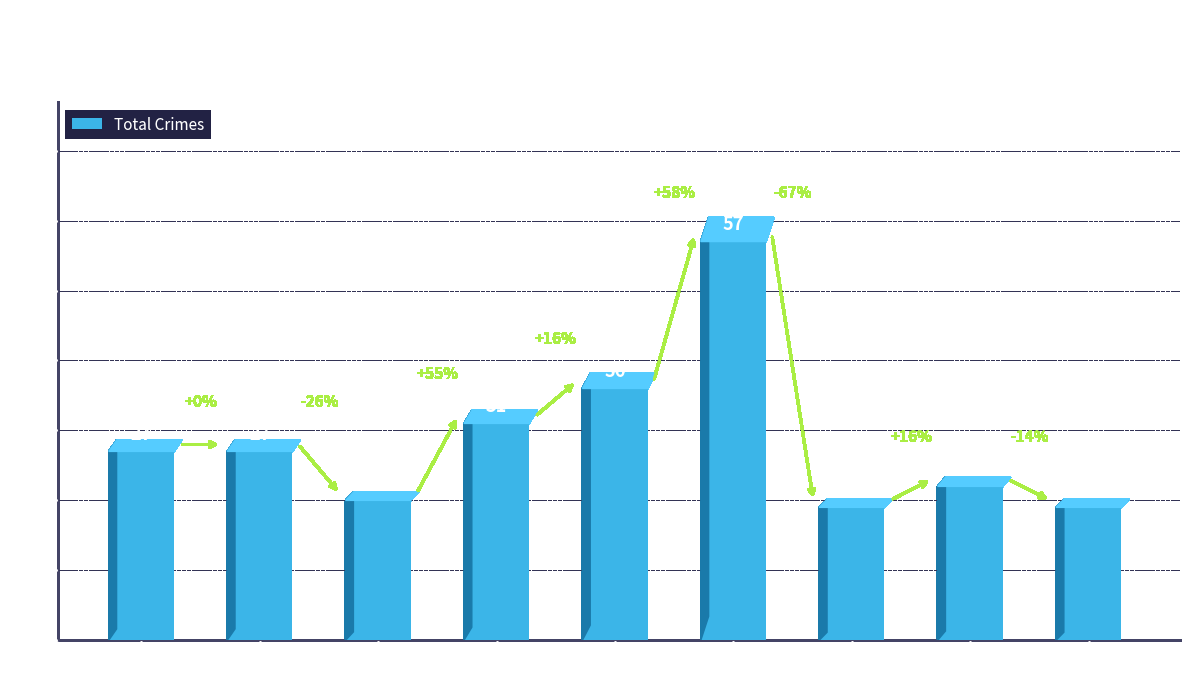

Does the chart contain any negative values?

No